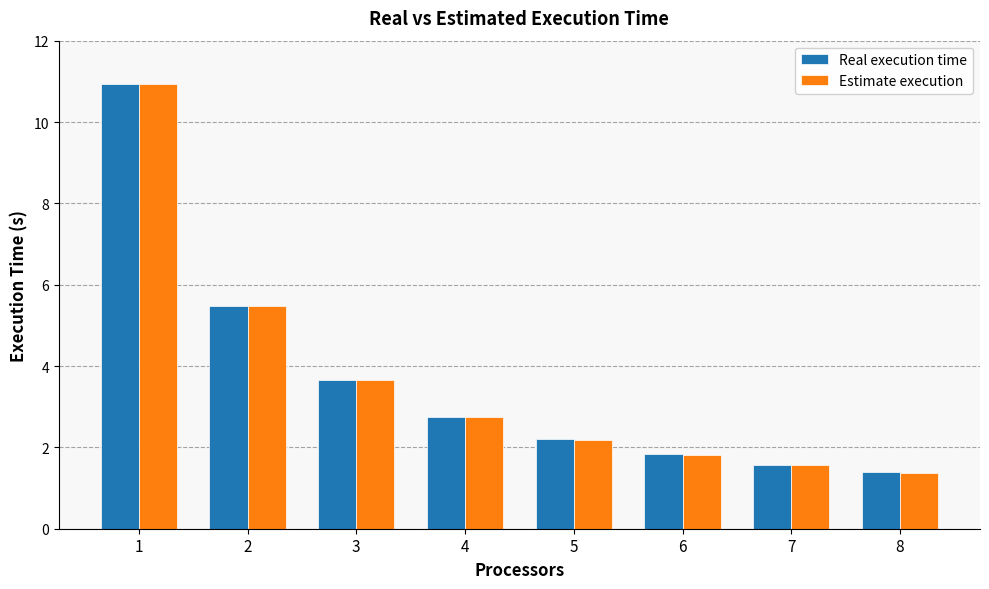

What is the value of the Estimate execution bar at the 1st from the left?

10.9